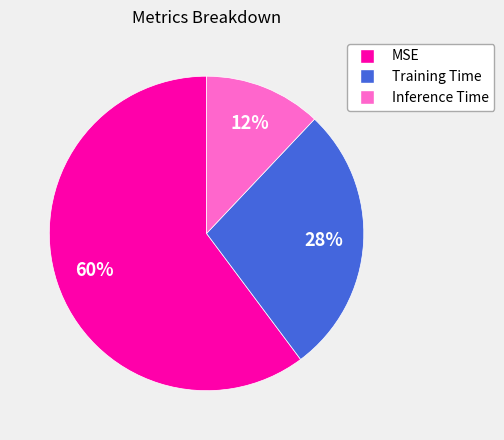

What is the majority slice?

MSE